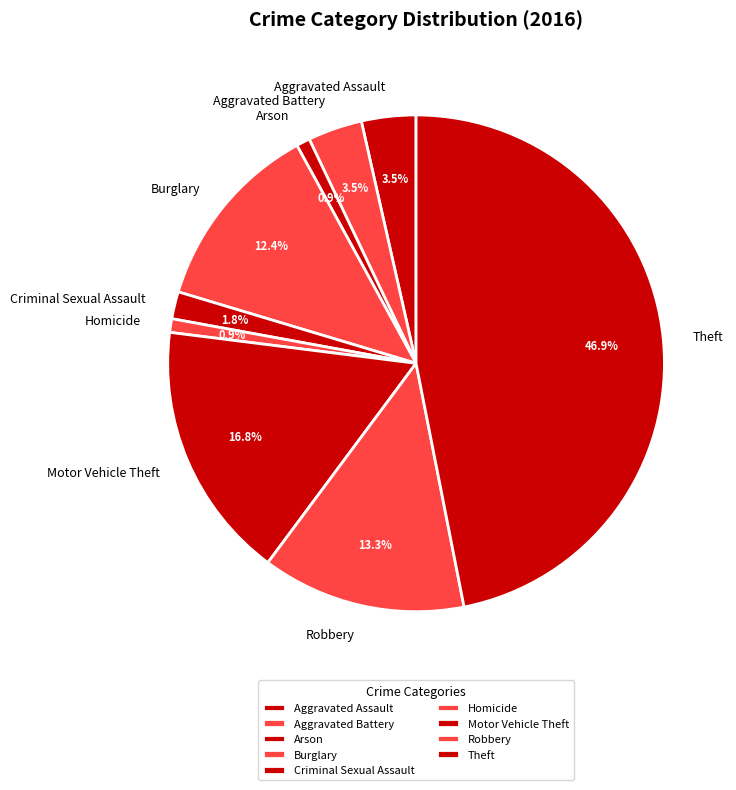

To the nearest percent, what is the difference between the largest and smallest slice percentages?

46%